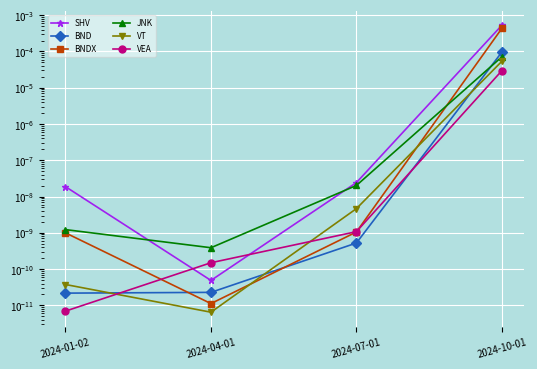

How many lines are shown in the chart?

6